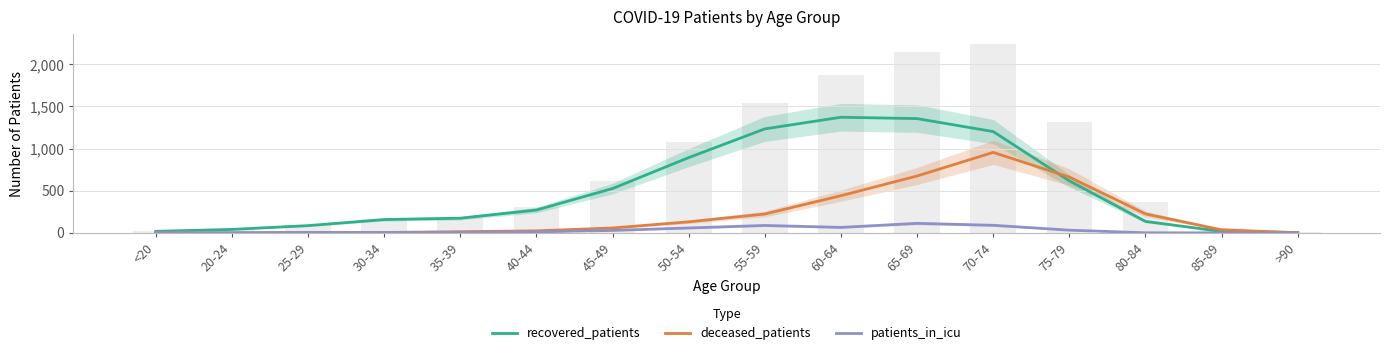

Rank the categories by recovered_patients value from lowest to highest.

>90, 85-89, <20, 20-24, 25-29, 80-84, 30-34, 35-39, 40-44, 45-49, 75-79, 50-54, 70-74, 55-59, 65-69, 60-64